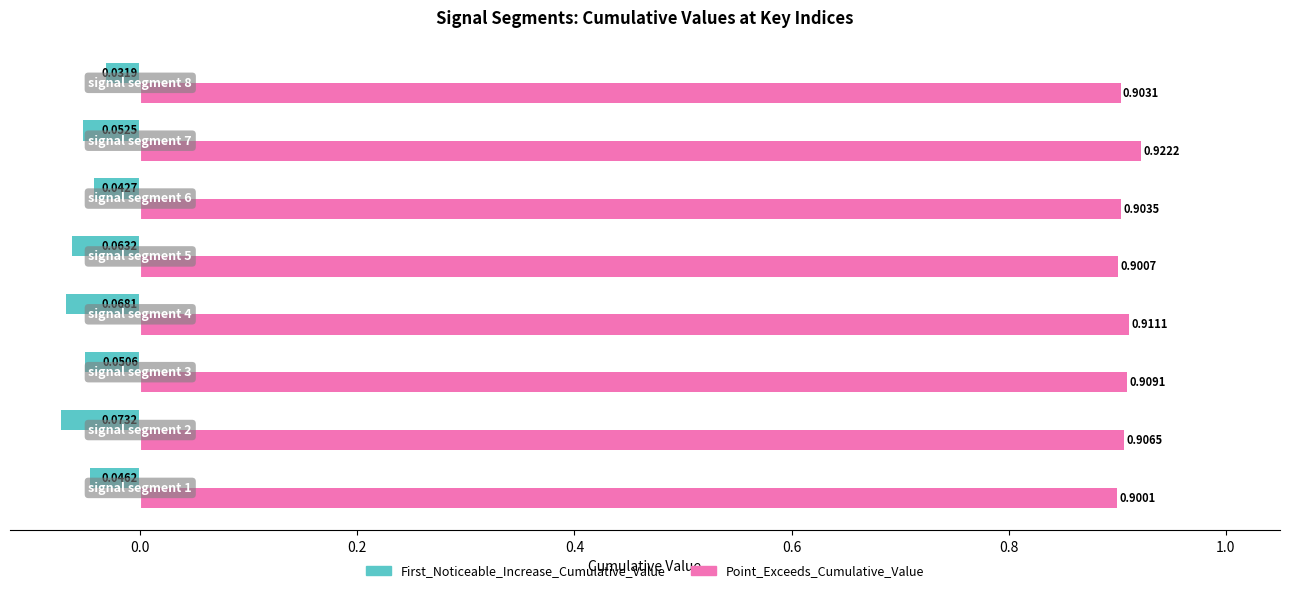

List the series in order of their peak value, lowest first.

First_Noticeable_Increase_Cumulative_Value, Point_Exceeds_Cumulative_Value